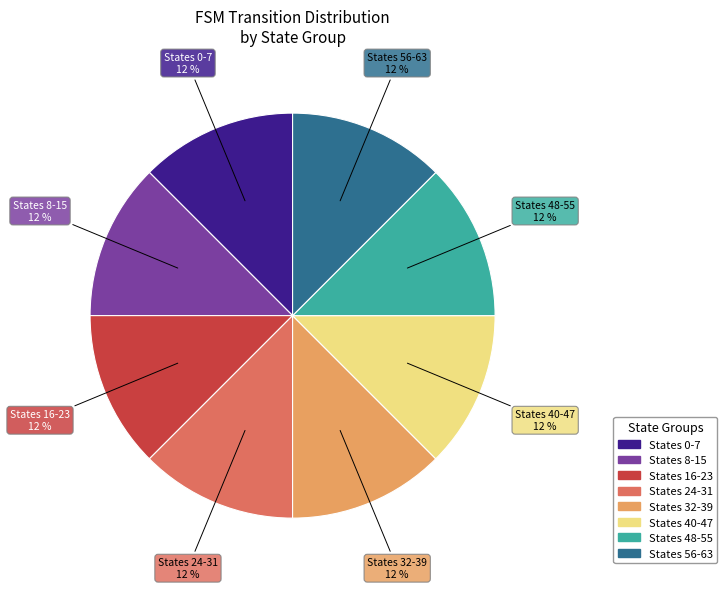

Is there a majority slice in this chart?

No